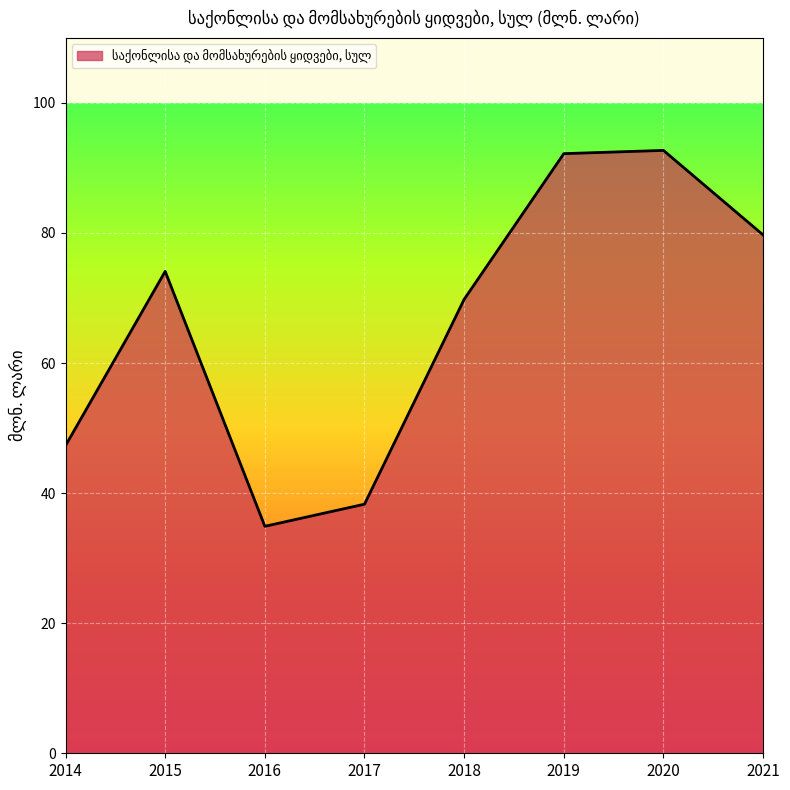

What is the ratio of the value at 2014 to the value at 2016?

1.4